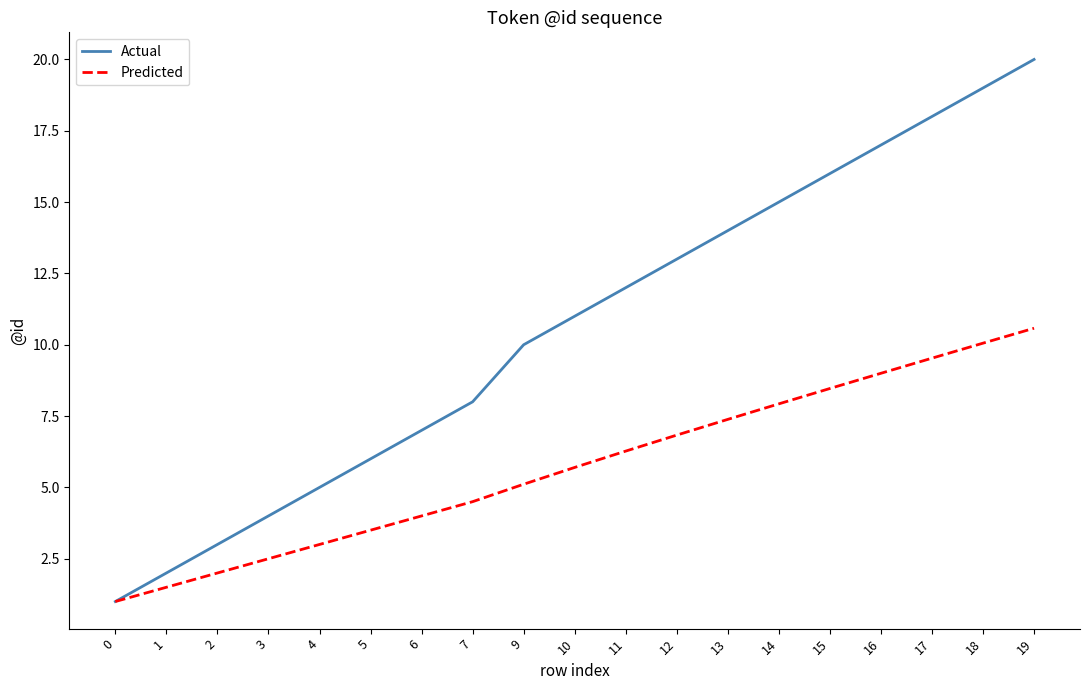

Between 6 and 10, which series saw the biggest shift?

Actual